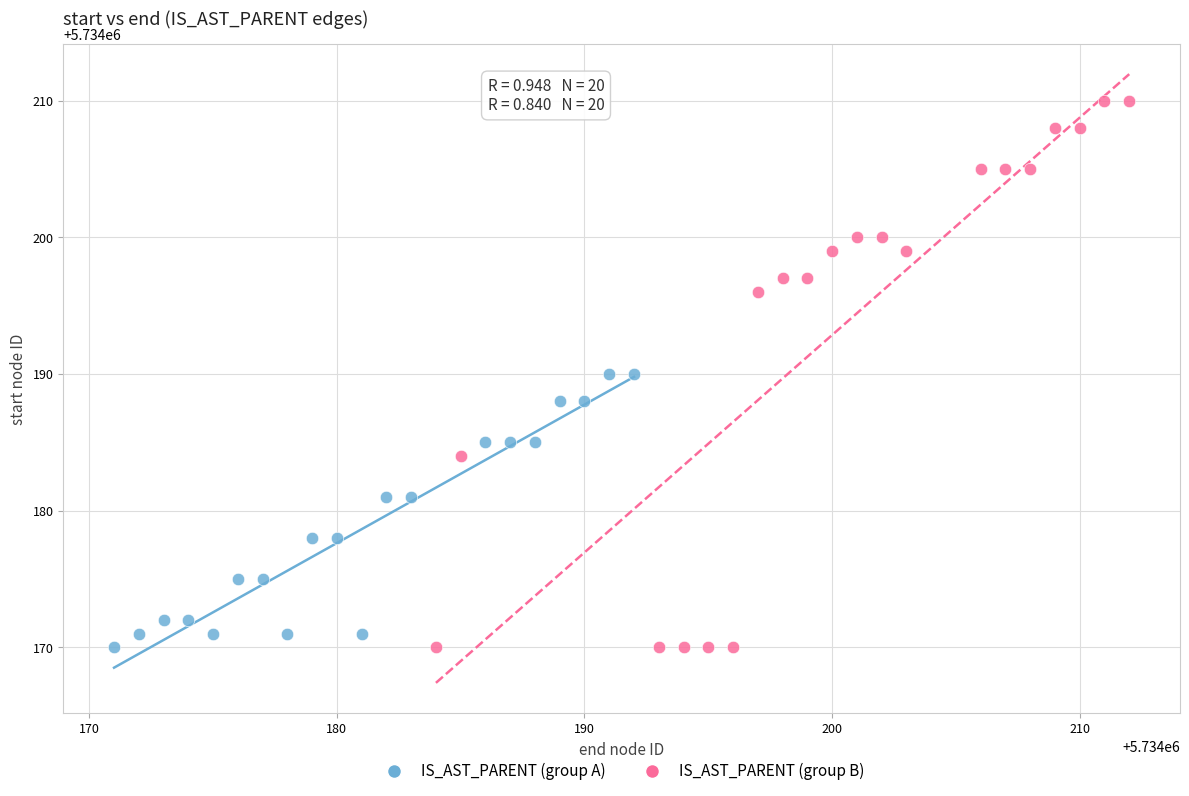

Which series has the widest spread of Y values?

IS_AST_PARENT (group B)